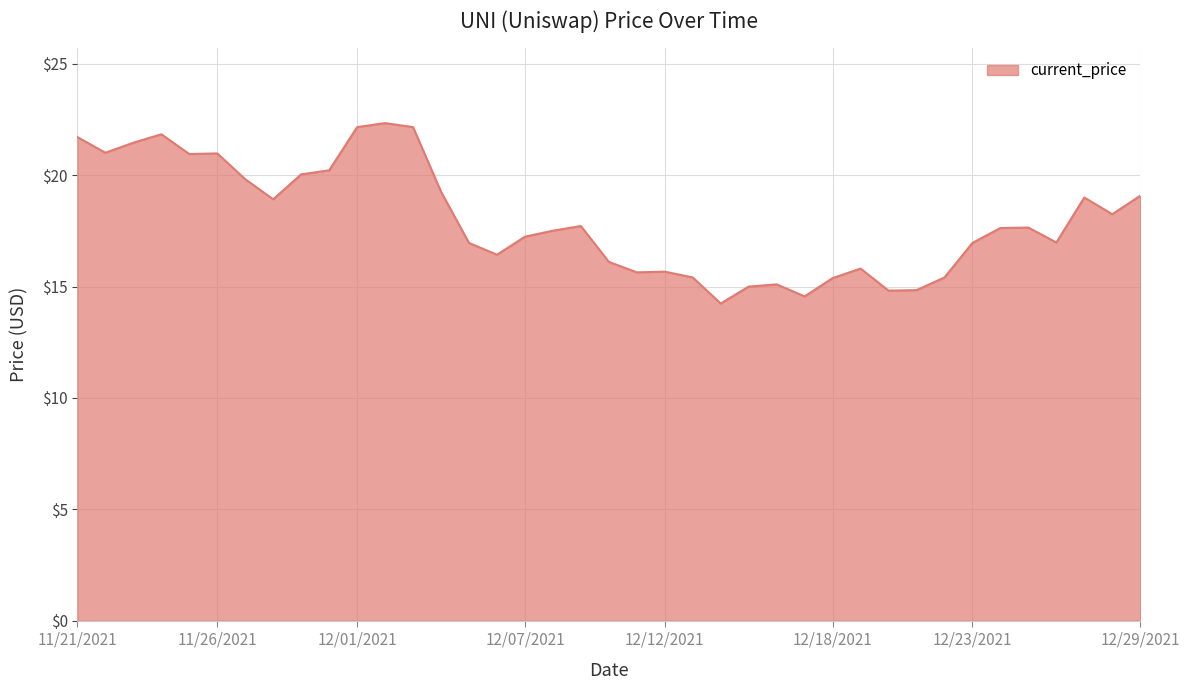

What is the minimum value shown in the chart?

14.2